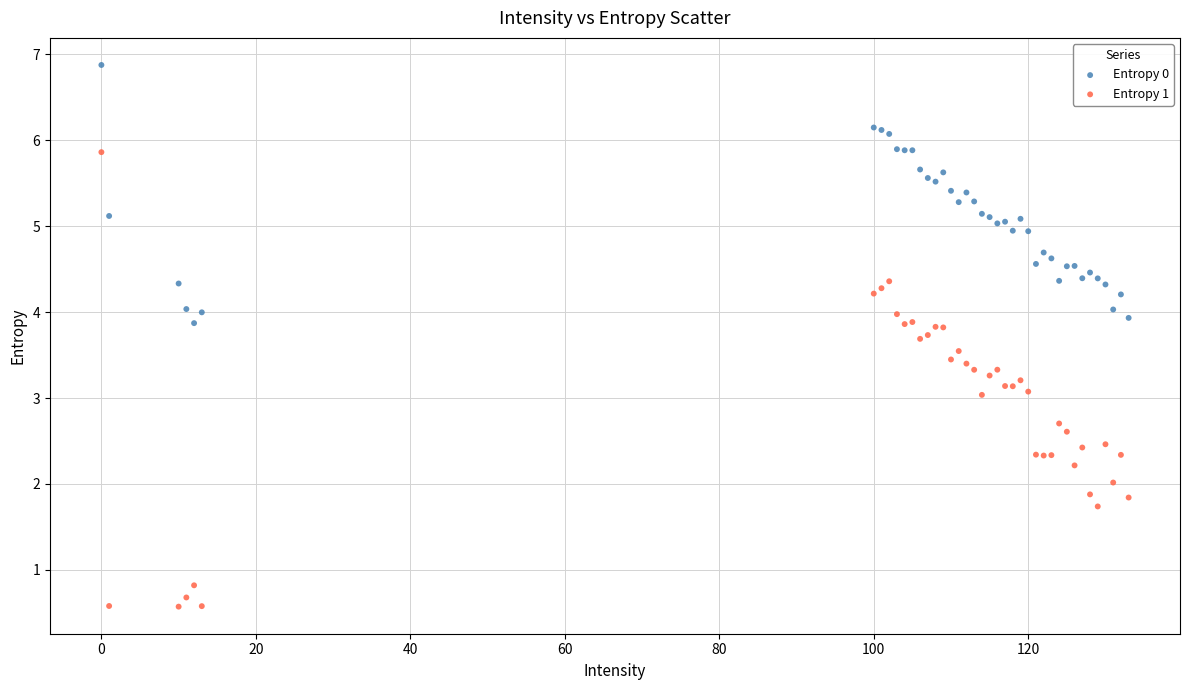

What are all the series names shown in the legend?

Entropy 0, Entropy 1